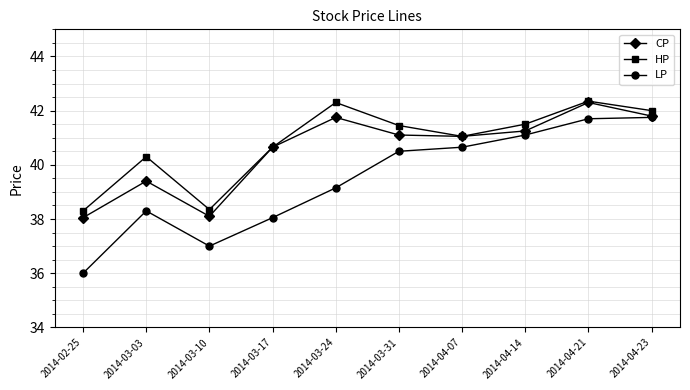

How many series are shown in this chart?

3